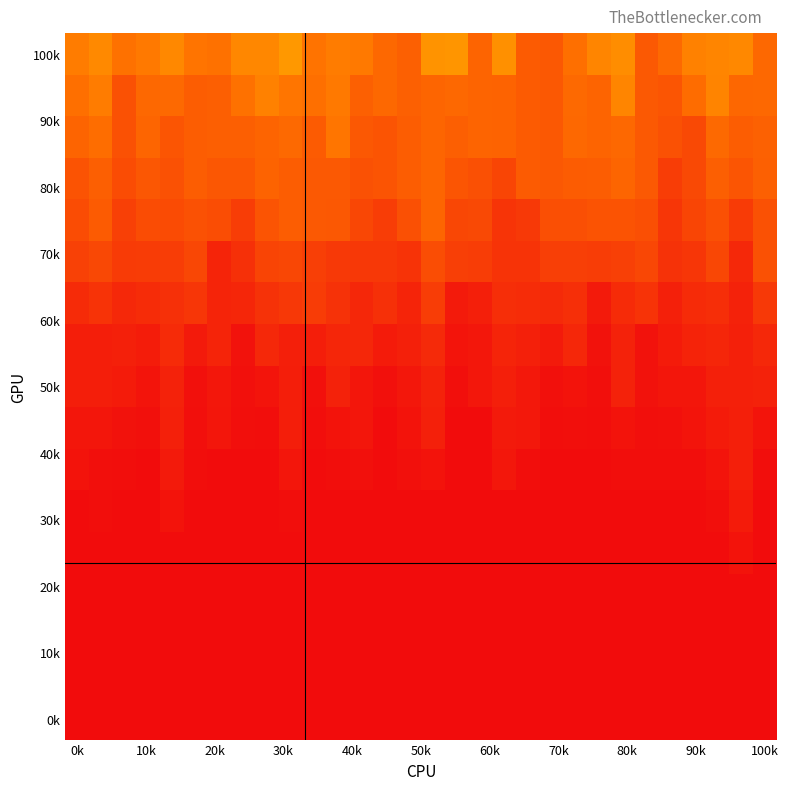

At which category is the sum across all series the highest?

15